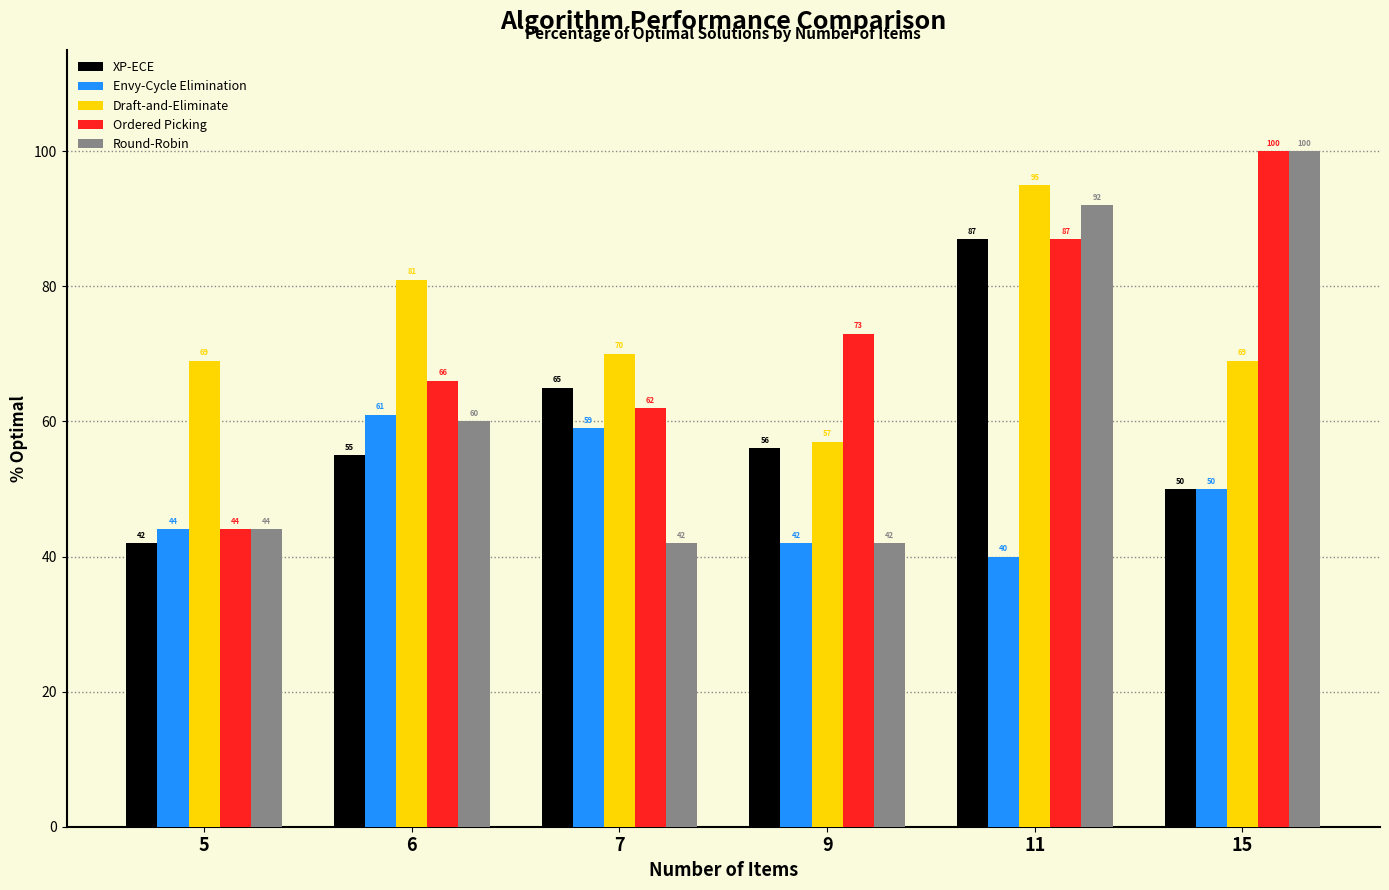

True or false: XP-ECE has a value of 143 at 11.

False